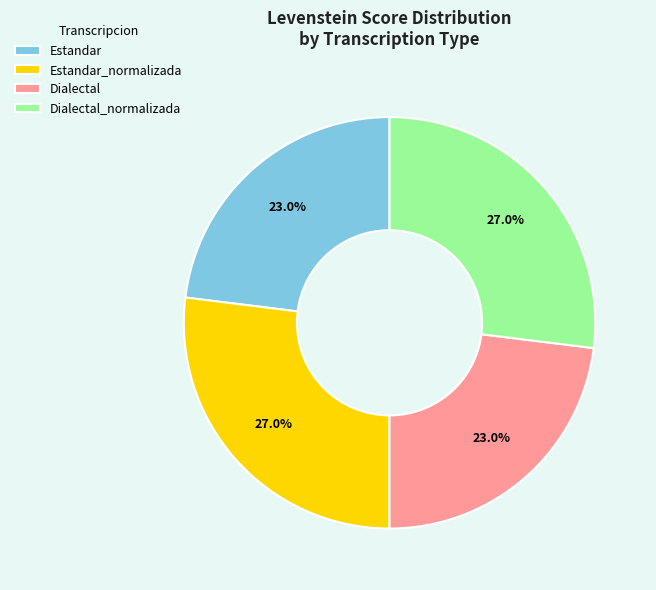

Is it true that Dialectal is 38% of the pie?

False